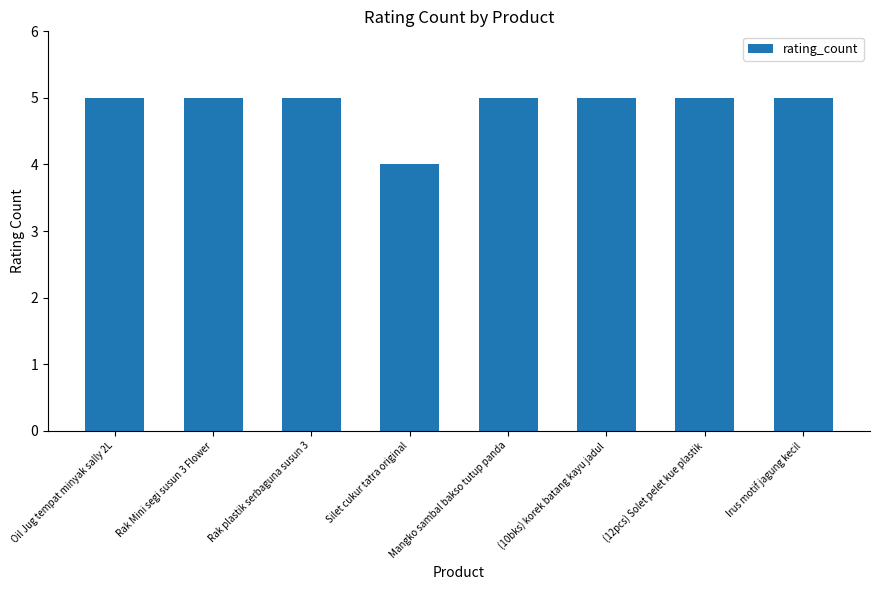

What is the average value?

5